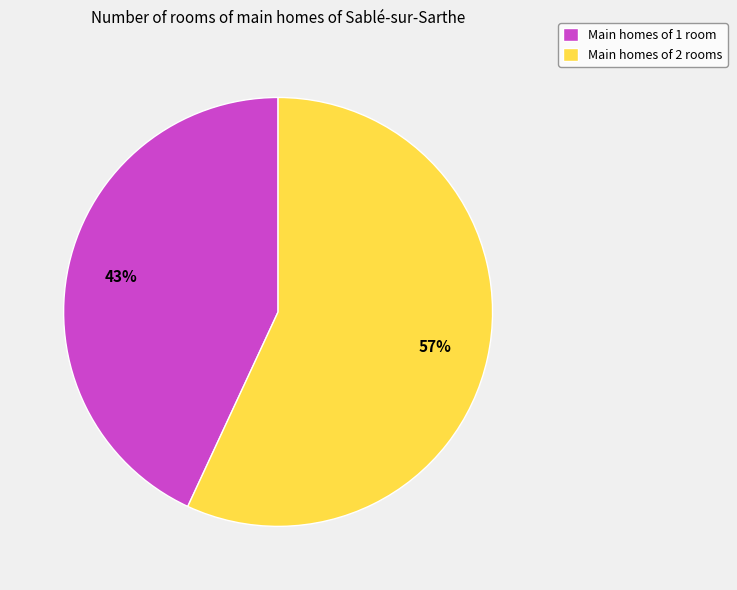

Is there a majority slice in this chart?

Yes